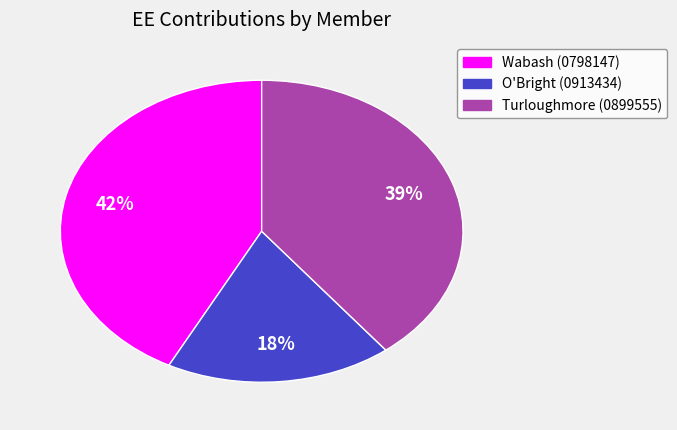

What percentage is the Turloughmore (0899555) slice, to the nearest percent?

39%